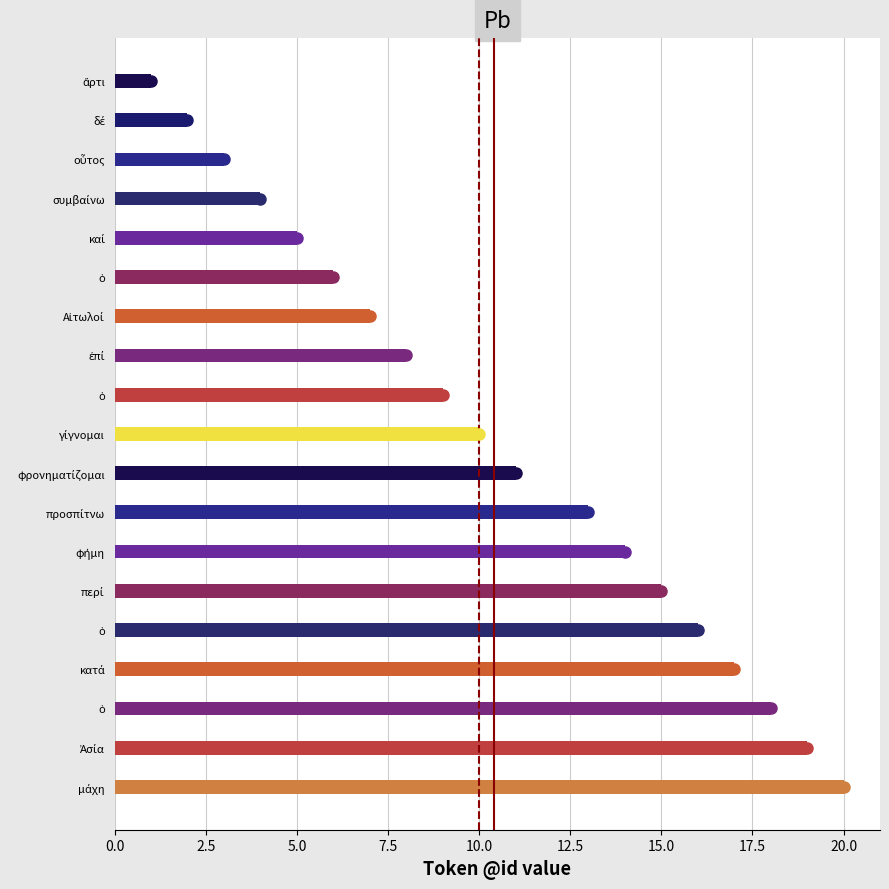

Which category has the highest value across all series?

μάχη